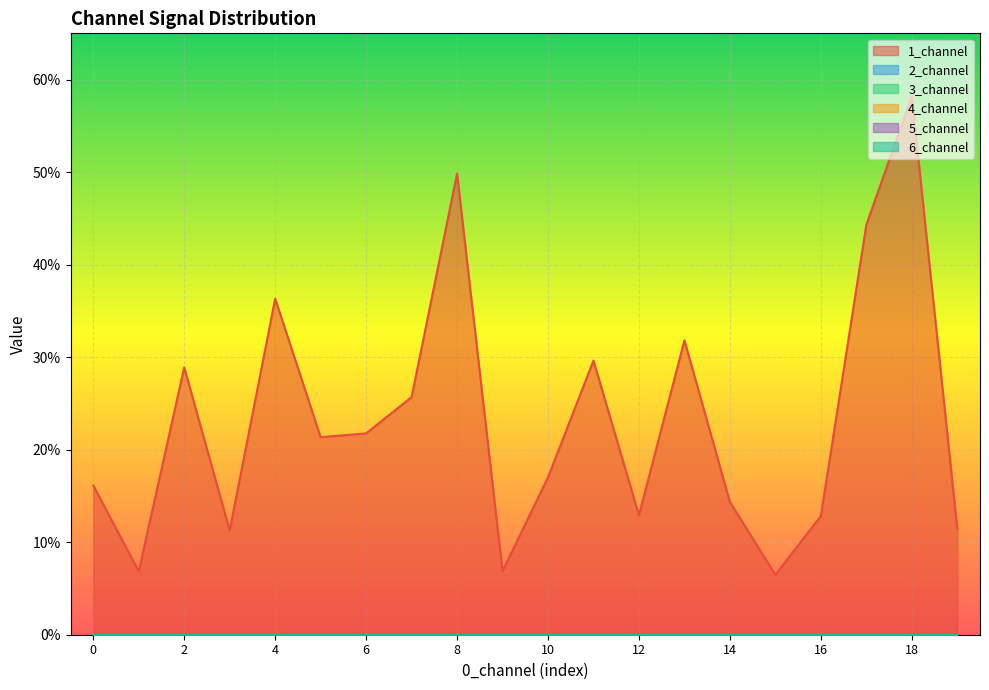

Which series has the widest spread of values?

1_channel